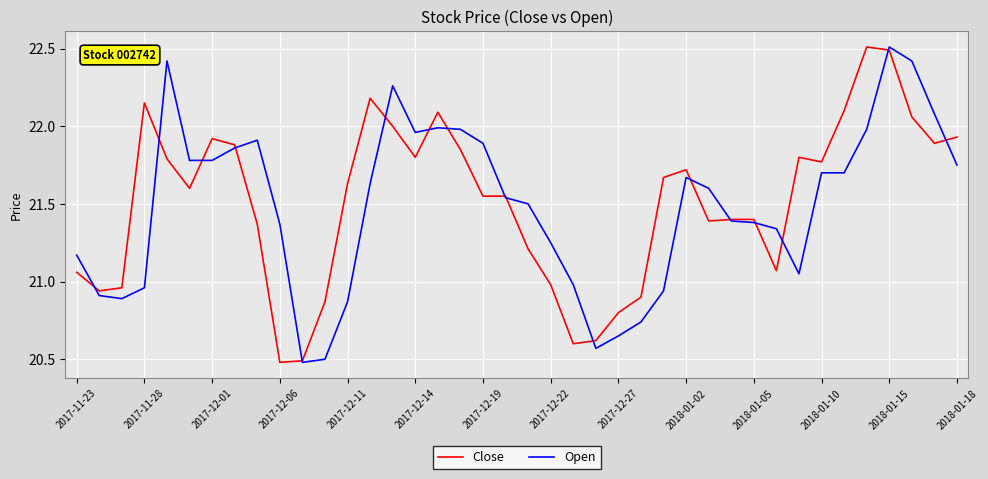

What is the smallest value displayed?

20.5